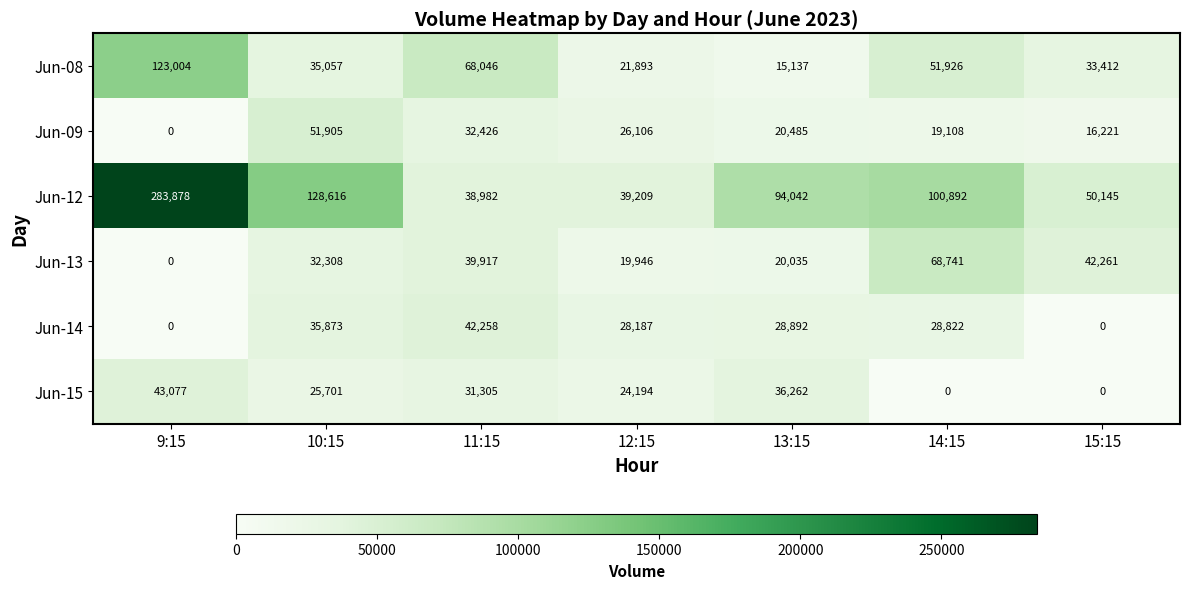

Read the Jun-08 value at 15:15.

33412